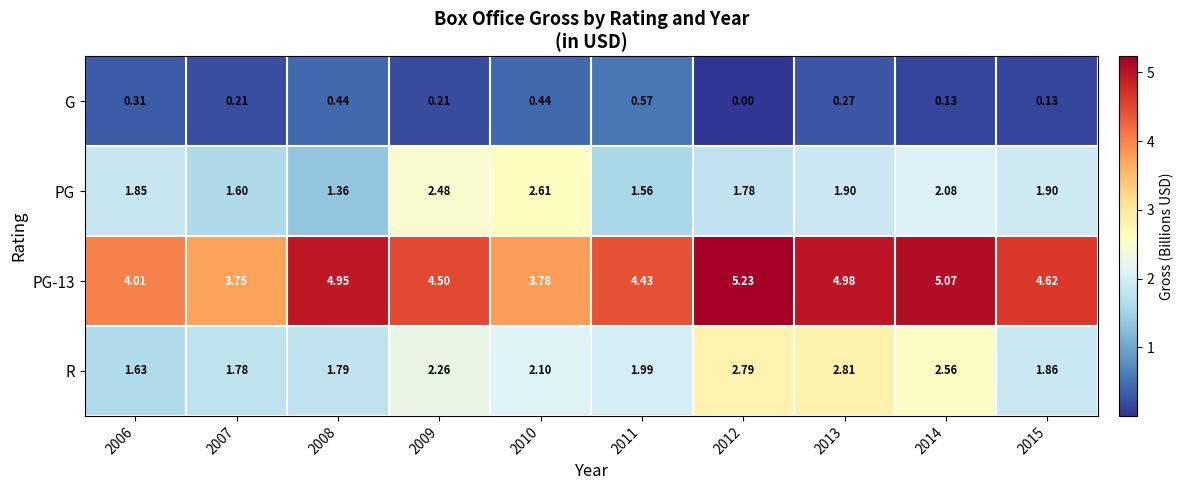

Is the value of R at 2014 greater than the value of G at 2006?

Yes